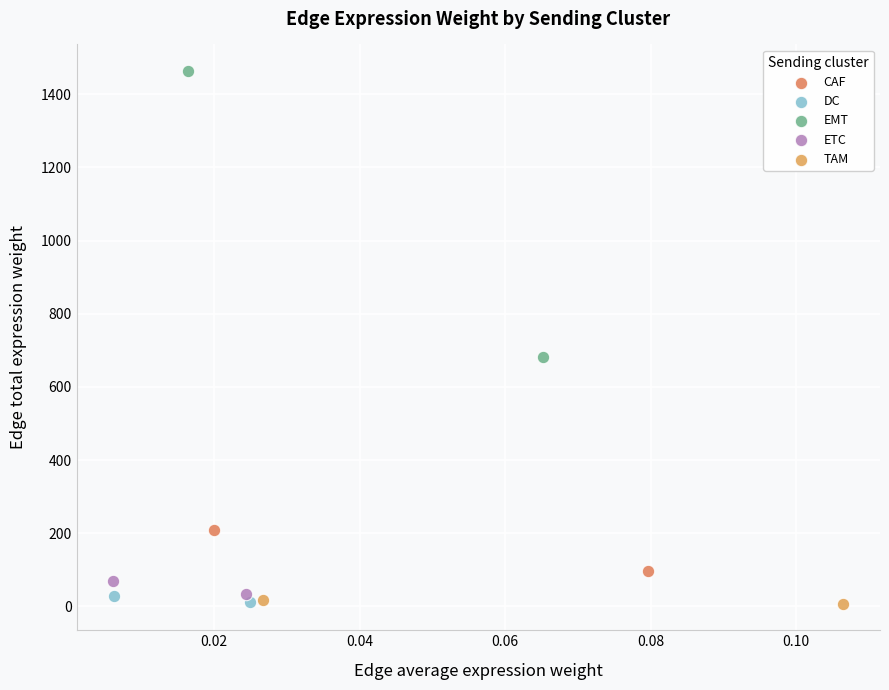

Which series reaches the maximum Y coordinate?

EMT